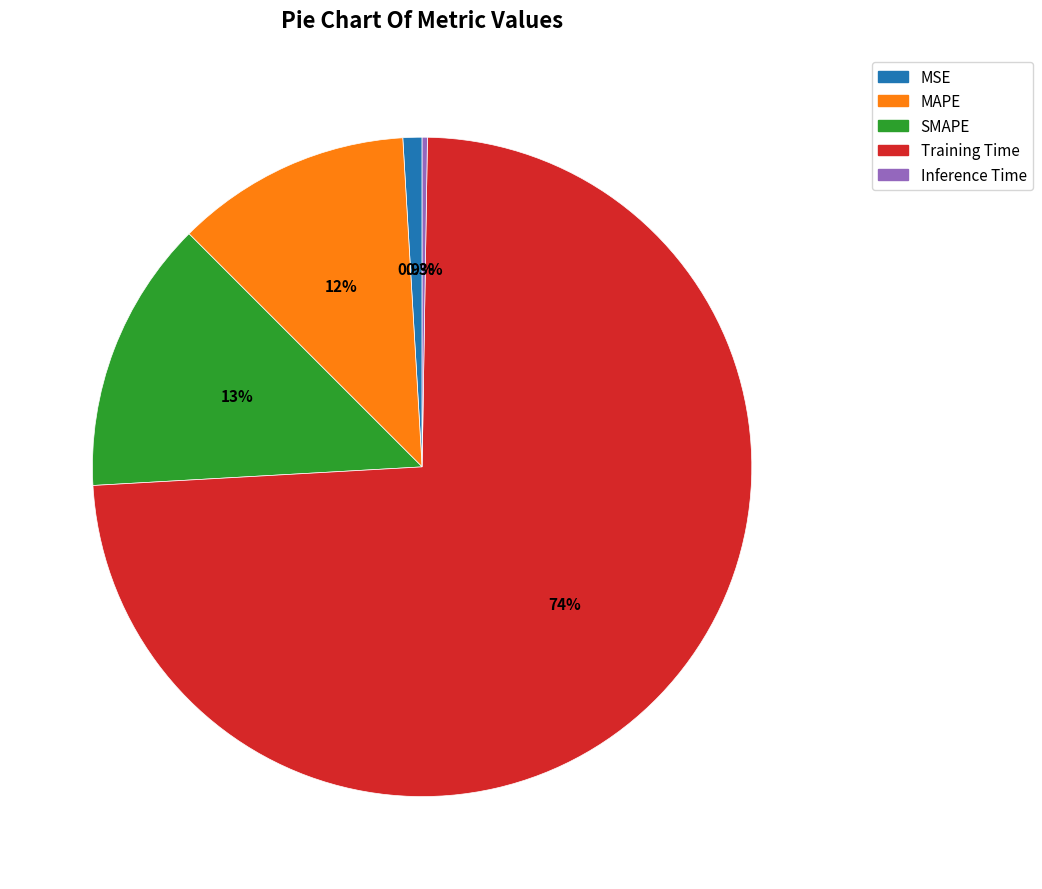

Which slice is the largest?

Training Time